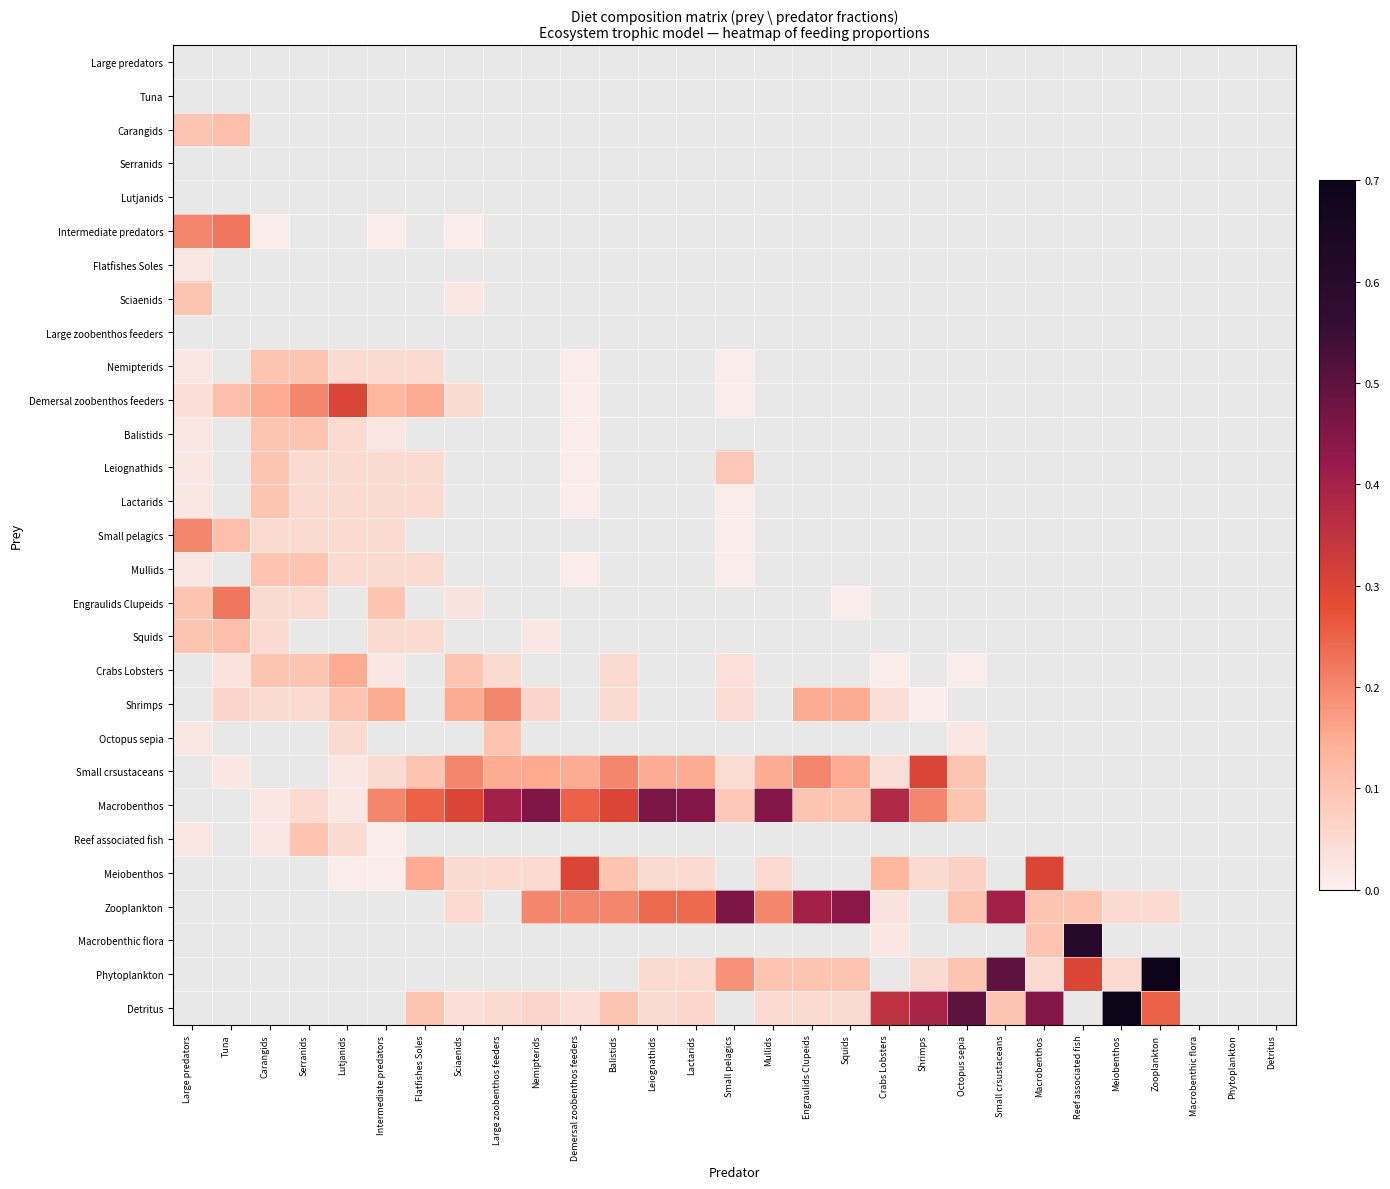

What value does the Phytoplankton series have at Squids?

0.1